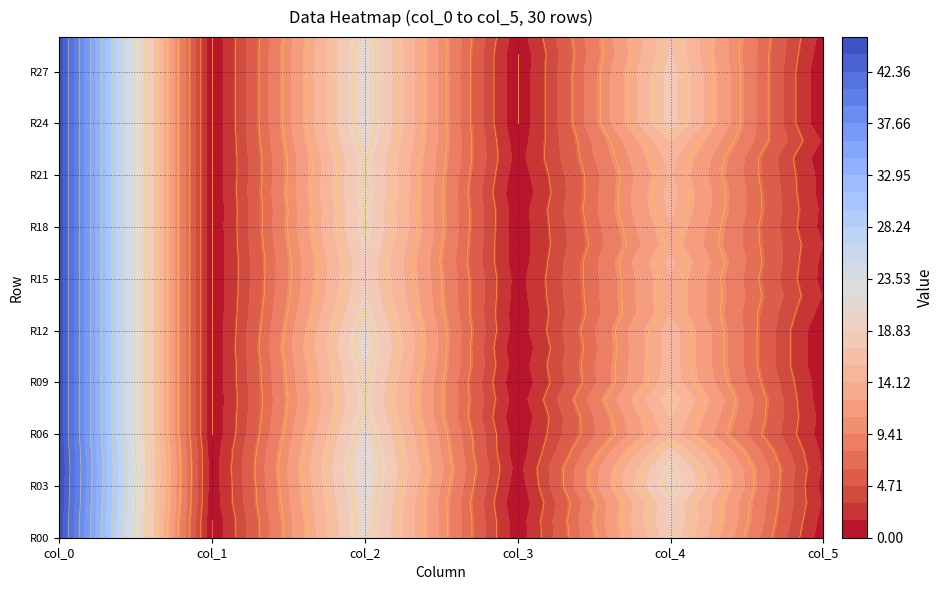

What is the average value of the col_4 series?

16.2